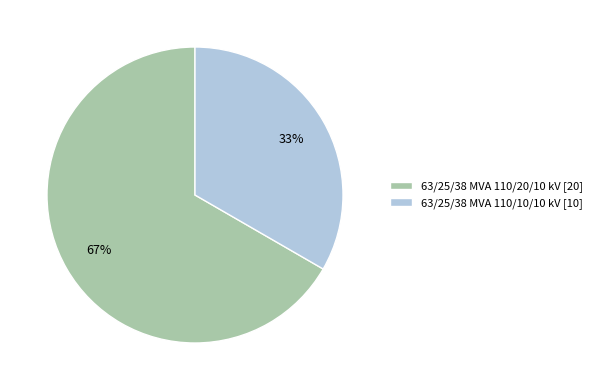

Between 63/25/38 MVA 110/20/10 kV [20] and 63/25/38 MVA 110/10/10 kV [10], which is larger?

63/25/38 MVA 110/20/10 kV [20]